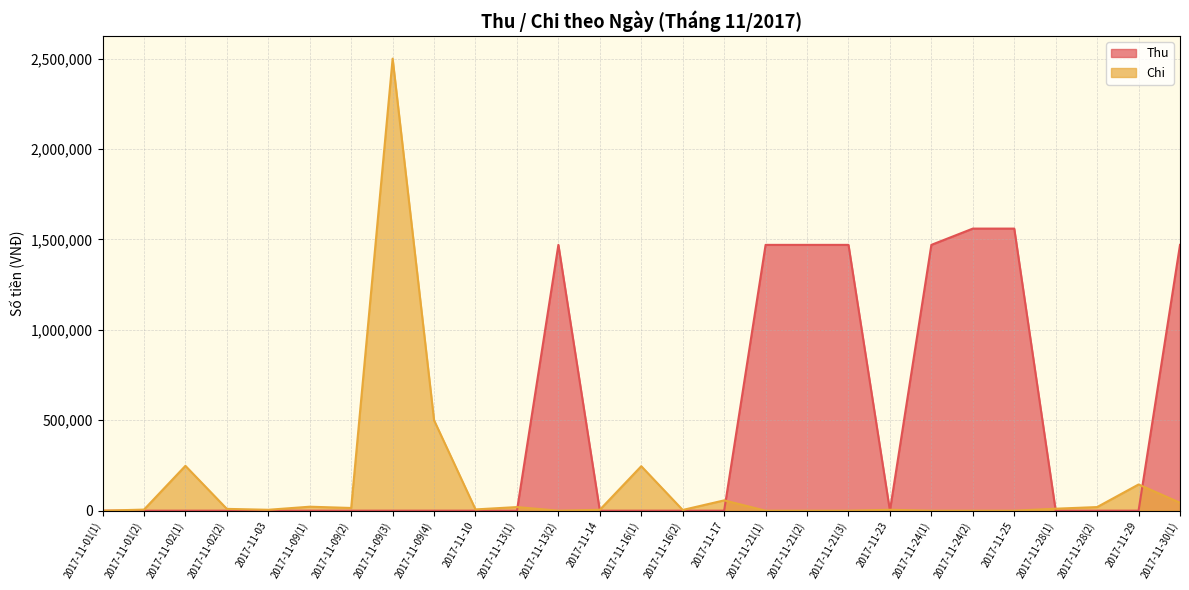

What is the difference between the second highest and second lowest values in the Thu series?

1560000